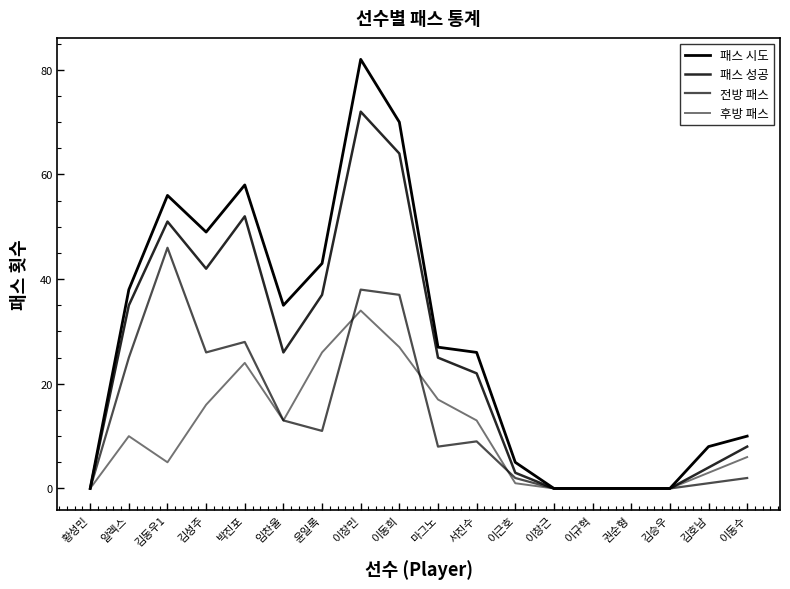

Reading left to right, transcribe all the data shown in this chart.

패스 시도: 황성민=0	알렉스=38	김동우1=56	김성주=49	박진포=58	임찬울=35	윤일록=43	이창민=82	이동희=70	마그노=27	서진수=26	이근호=5	이창근=0	이규혁=0	권순형=0	김승우=0	김호남=8	이동수=10
패스 성공: 황성민=0	알렉스=35	김동우1=51	김성주=42	박진포=52	임찬울=26	윤일록=37	이창민=72	이동희=64	마그노=25	서진수=22	이근호=3	이창근=0	이규혁=0	권순형=0	김승우=0	김호남=4	이동수=8
전방 패스: 황성민=0	알렉스=25	김동우1=46	김성주=26	박진포=28	임찬울=13	윤일록=11	이창민=38	이동희=37	마그노=8	서진수=9	이근호=2	이창근=0	이규혁=0	권순형=0	김승우=0	김호남=1	이동수=2
후방 패스: 황성민=0	알렉스=10	김동우1=5	김성주=16	박진포=24	임찬울=13	윤일록=26	이창민=34	이동희=27	마그노=17	서진수=13	이근호=1	이창근=0	이규혁=0	권순형=0	김승우=0	김호남=3	이동수=6